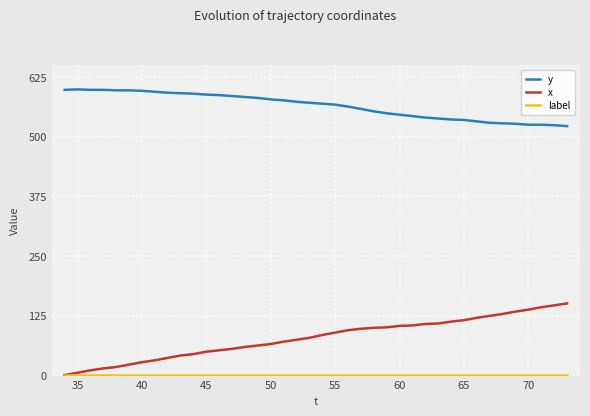

What is the greatest value displayed?

599